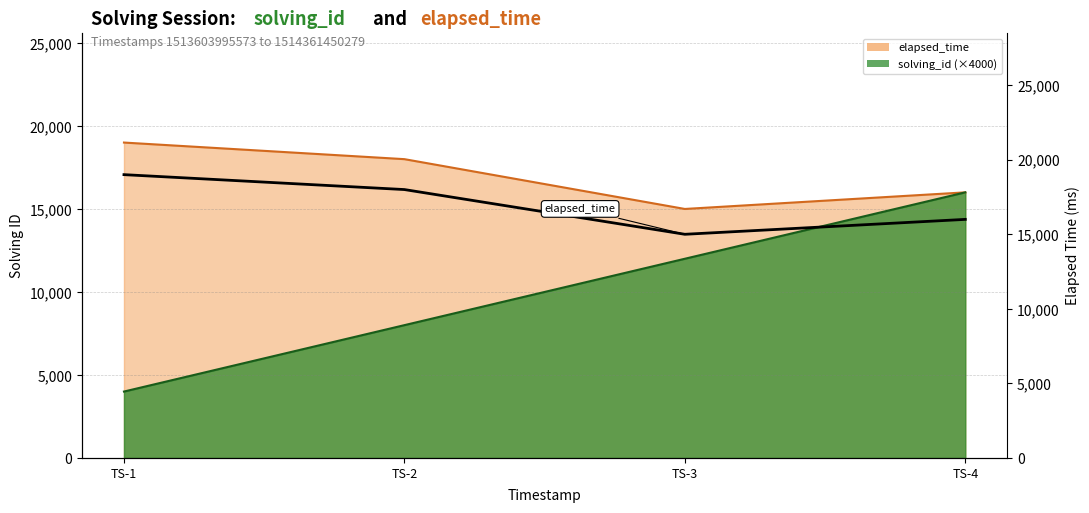

How many points are lower than both their immediate neighbors (excluding endpoints)?

1